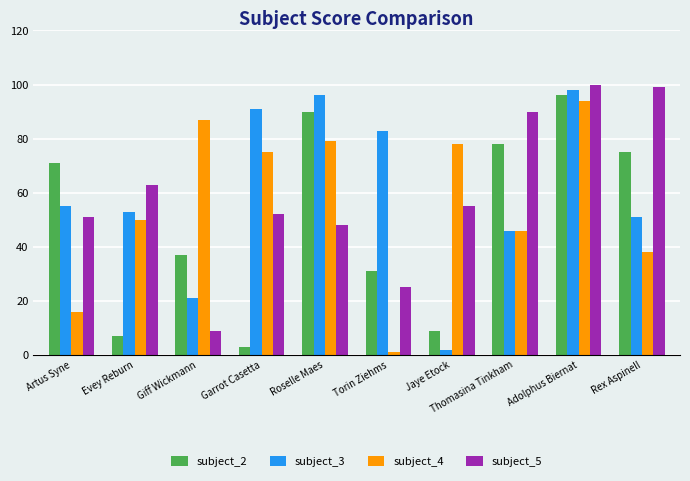

Which series changed the most between Evey Reburn and Roselle Maes?

subject_2